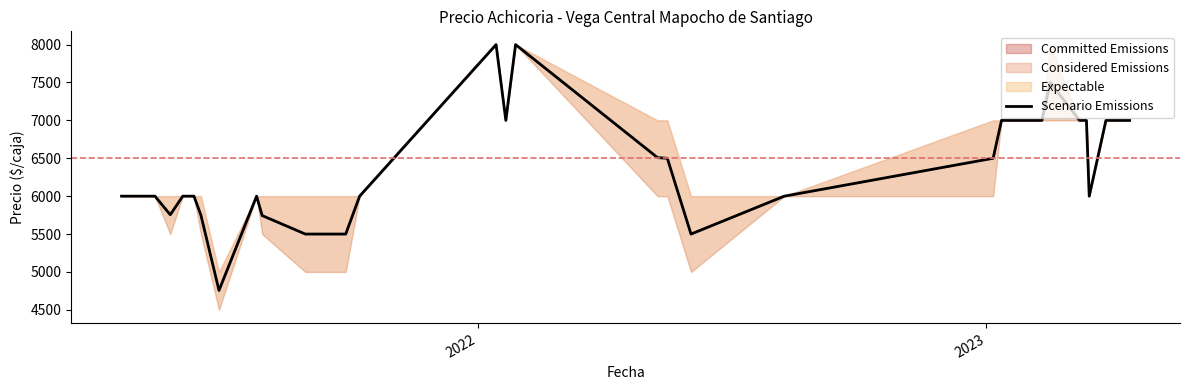

What is the difference between the maximum and minimum values?

3244